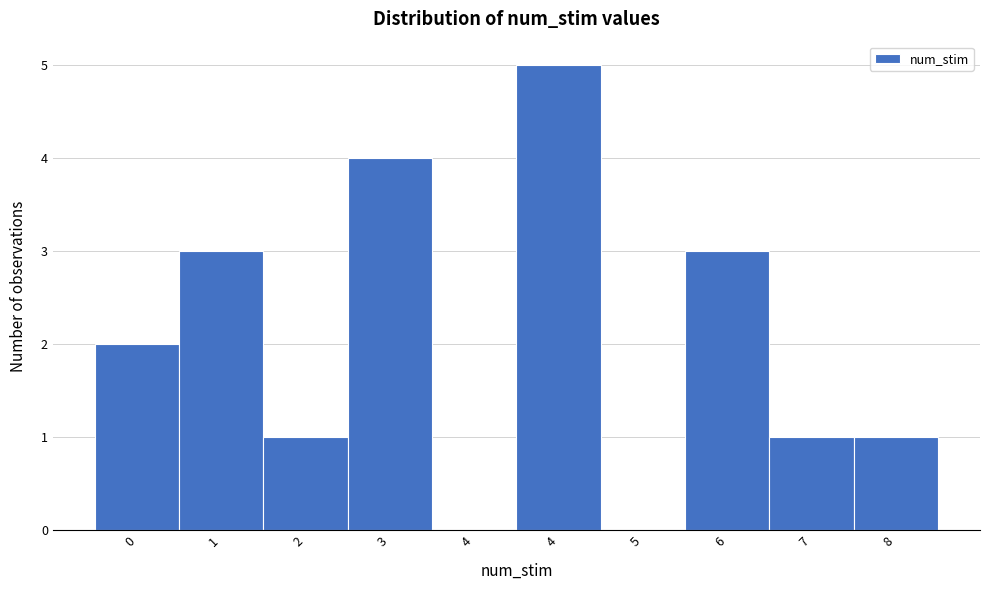

How many series are shown in this chart?

1